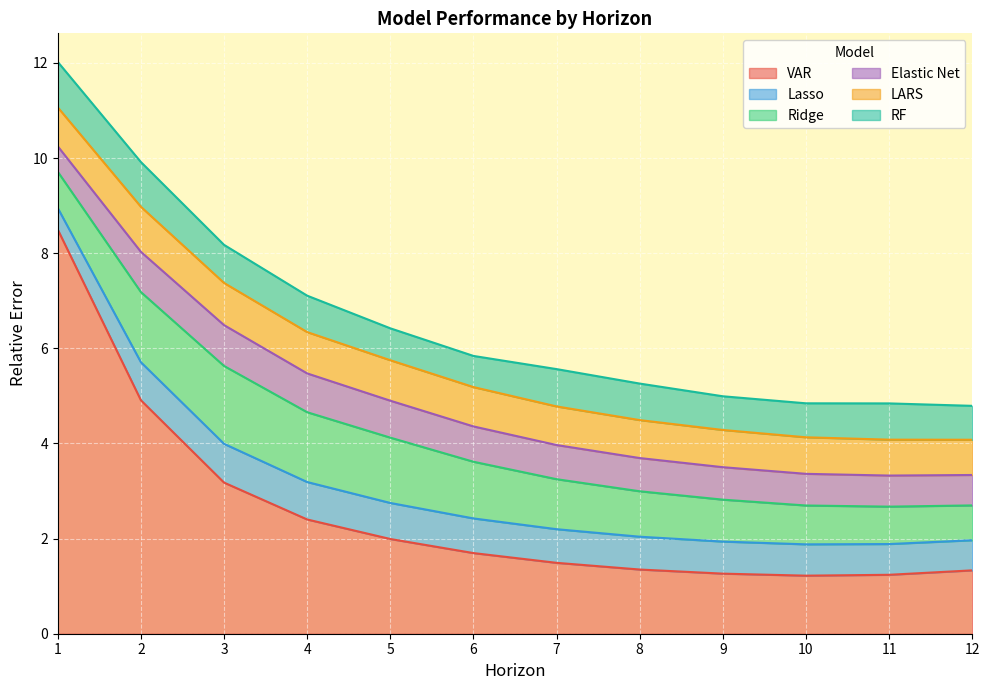

Which category has the highest value in the VAR series?

1